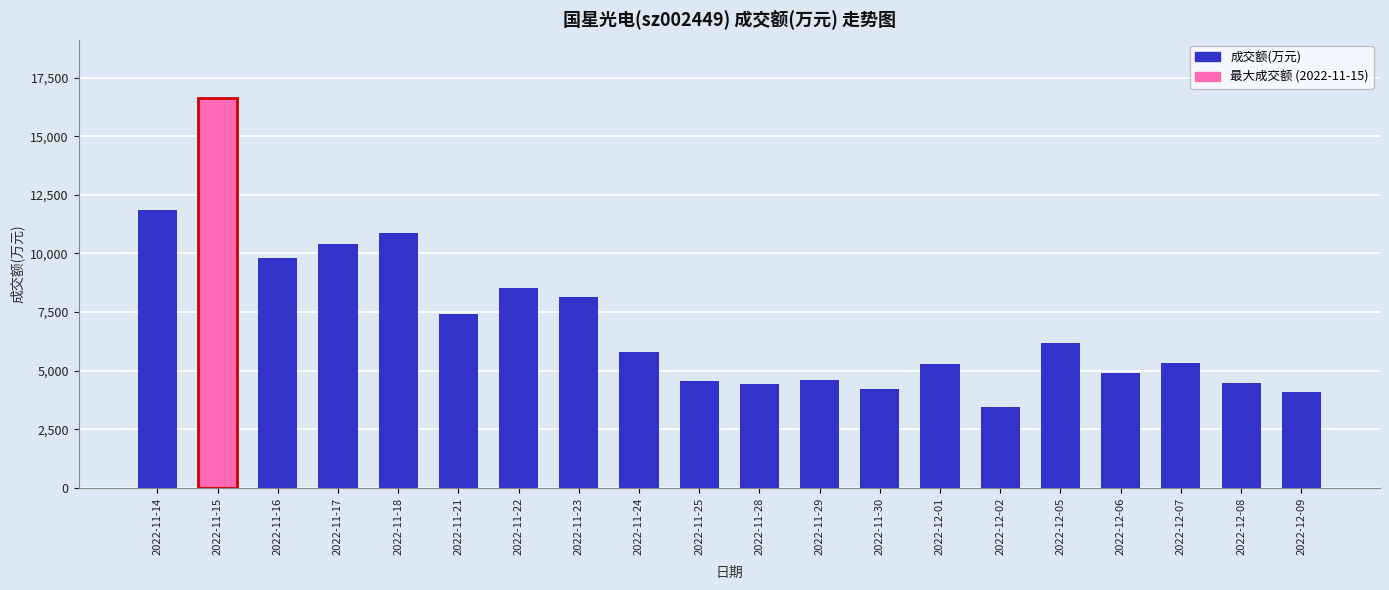

Is it true that the value at 2022-11-18 is 6528?

False